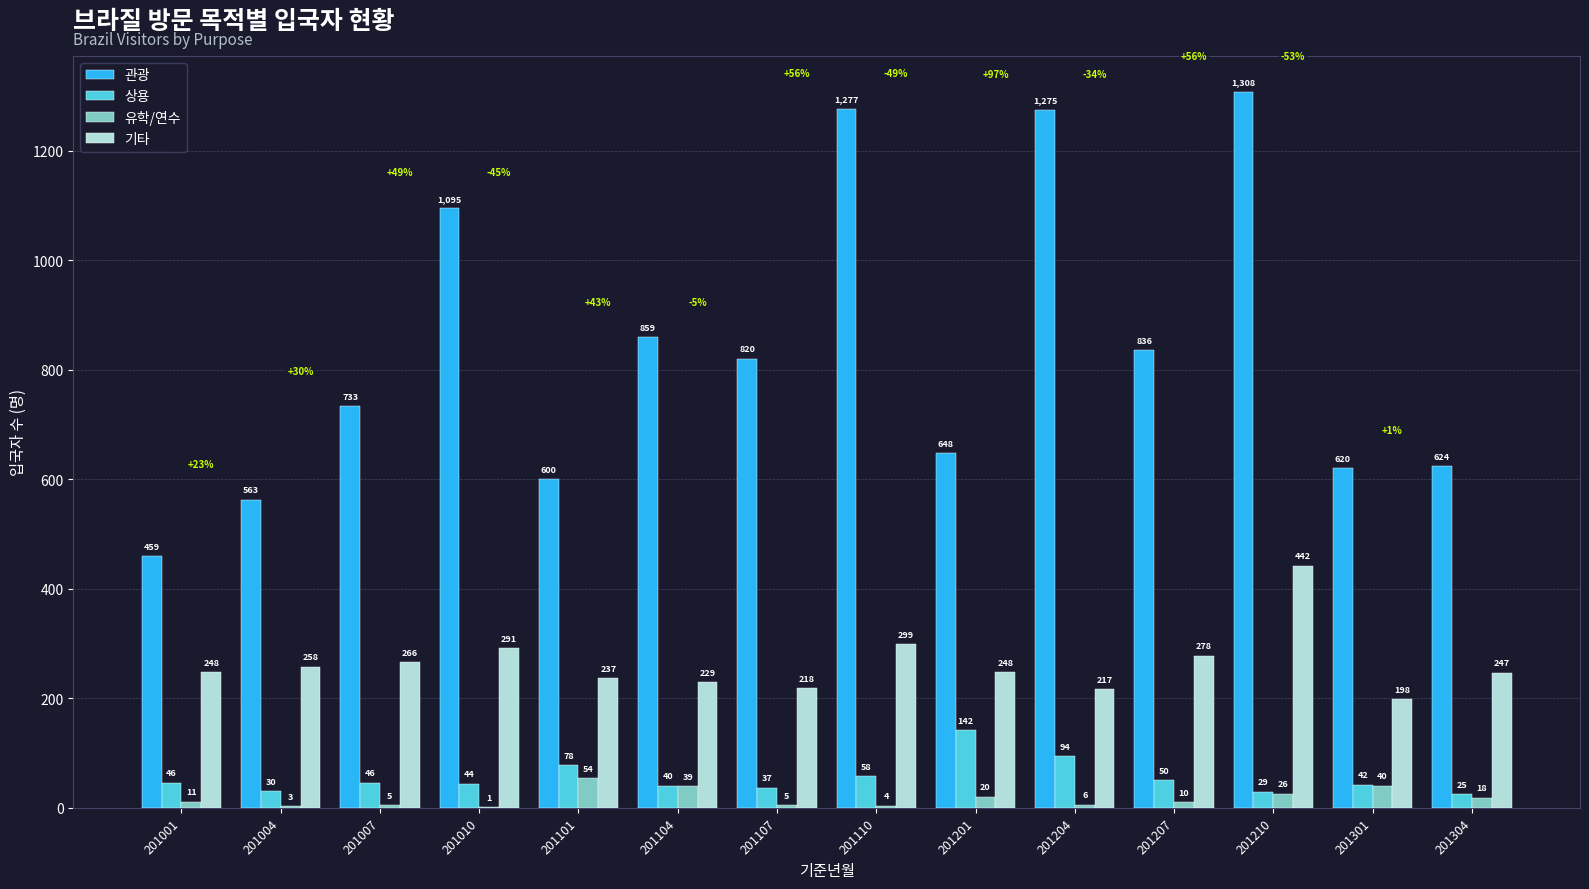

Reading left to right, extract all data points from this chart.

관광: 459	563	733	1095	600	859	820	1277	648	1275	836	1308	620	624
상용: 46	30	46	44	78	40	37	58	142	94	50	29	42	25
유학/연수: 11	3	5	1	54	39	5	4	20	6	10	26	40	18
기타: 248	258	266	291	237	229	218	299	248	217	278	442	198	247